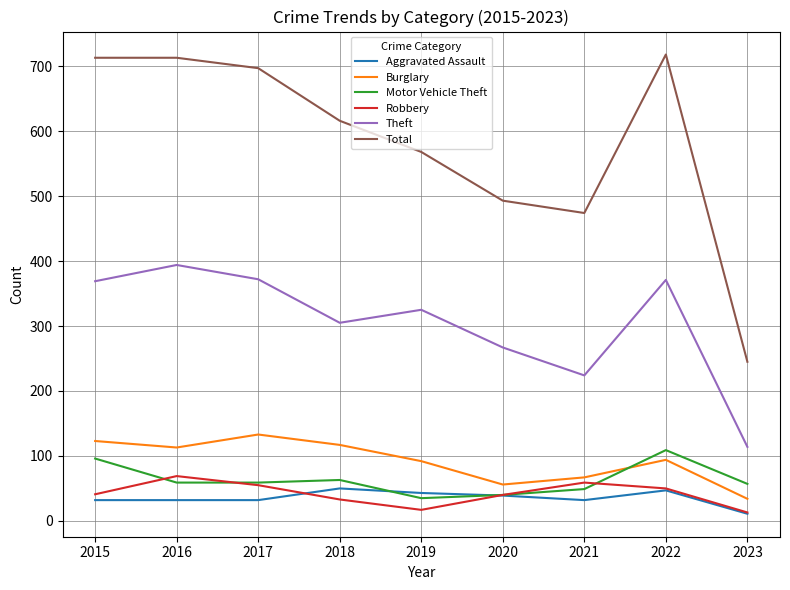

Which series has the largest total across all categories?

Total